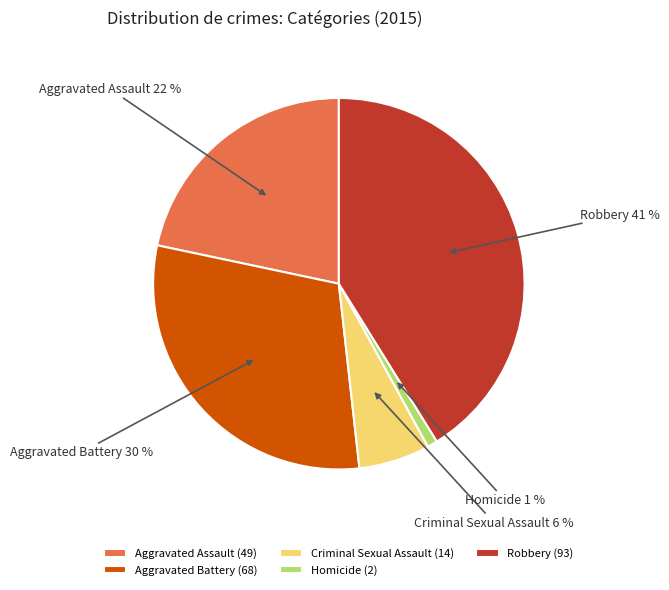

Is Homicide the majority of the pie?

No